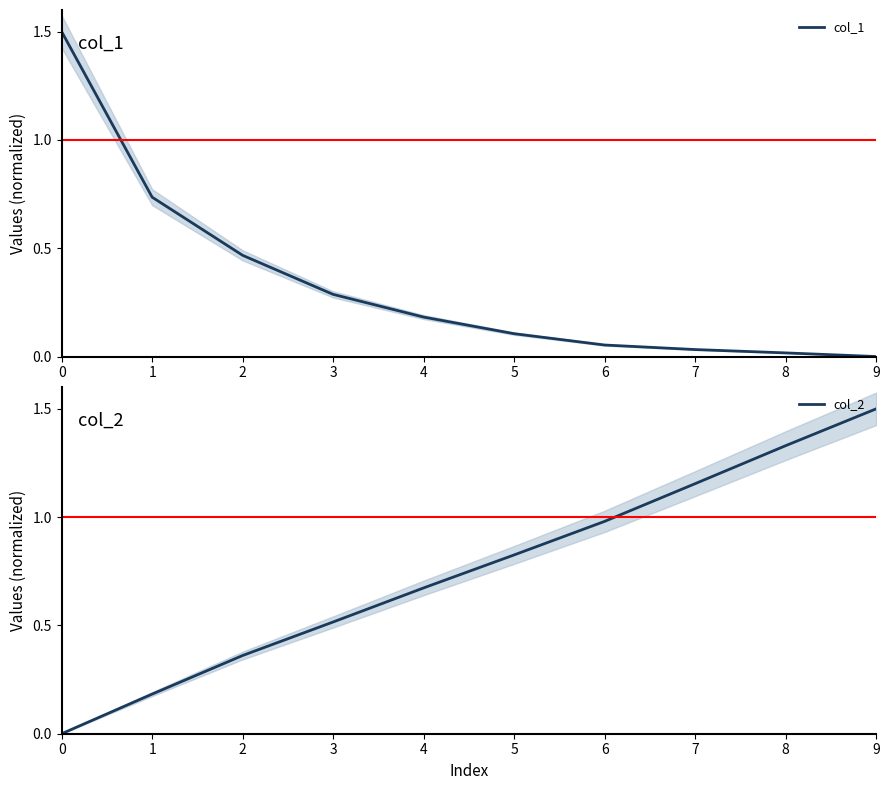

Where do col_2 and col_1 first cross each other?

2 and 3